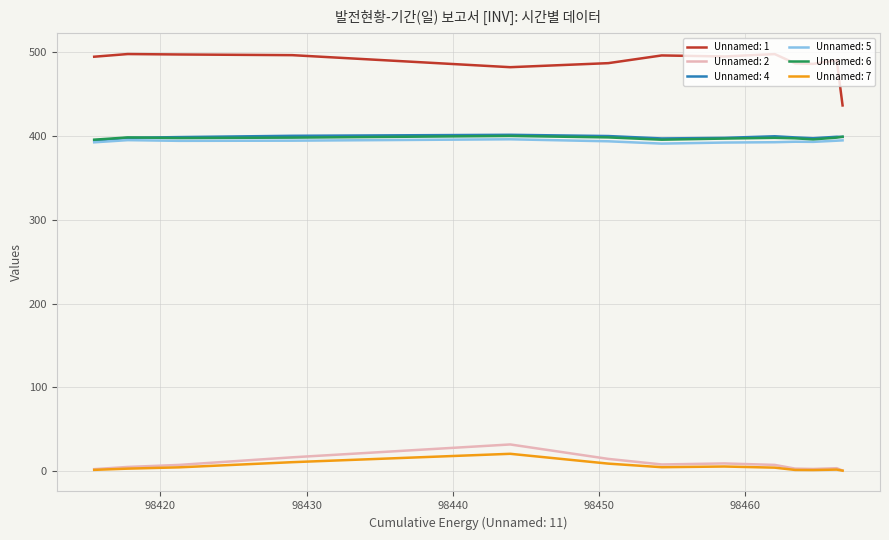

True or false: Unnamed: 7 has more than 1 points higher than both neighbors.

True